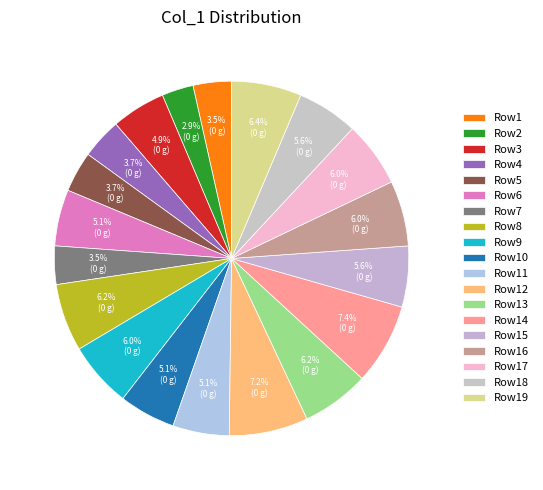

How many segments does this pie chart have?

19